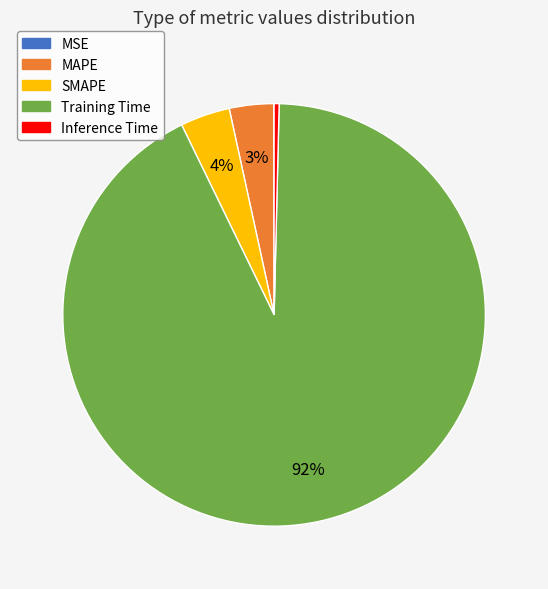

Combined, do Training Time and SMAPE account for over 50%?

Yes